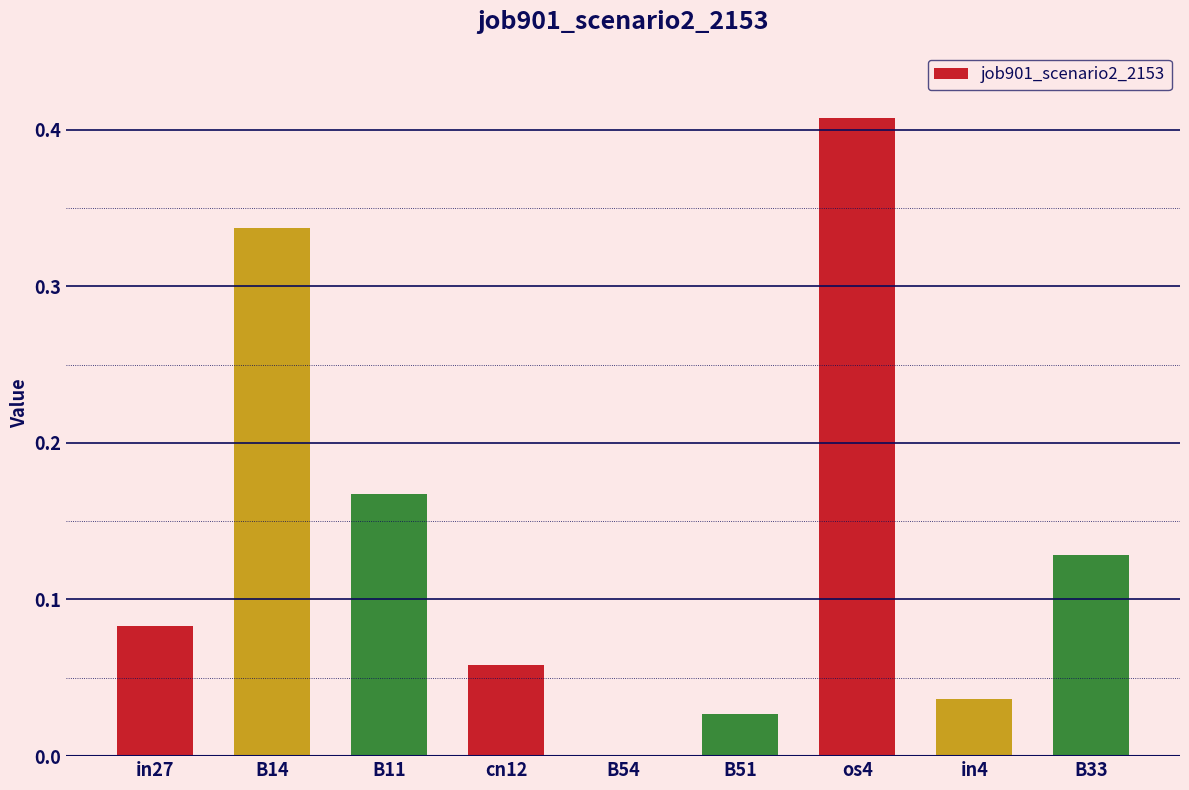

The chart shows a value of 0.0 at cn12. True or false?

False